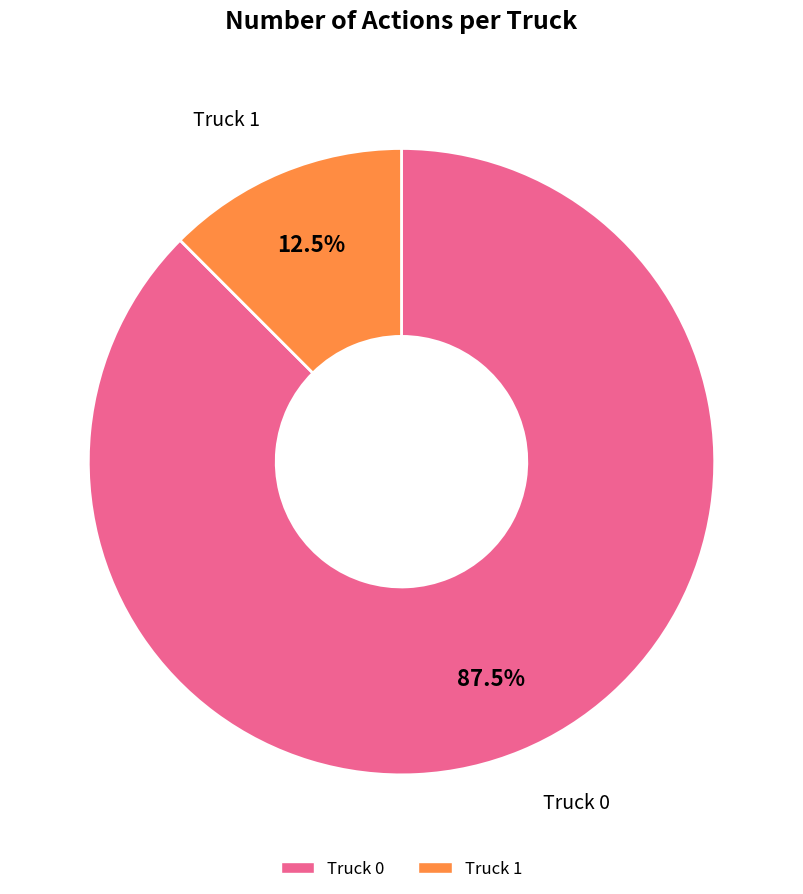

How many slices are in this pie chart?

2